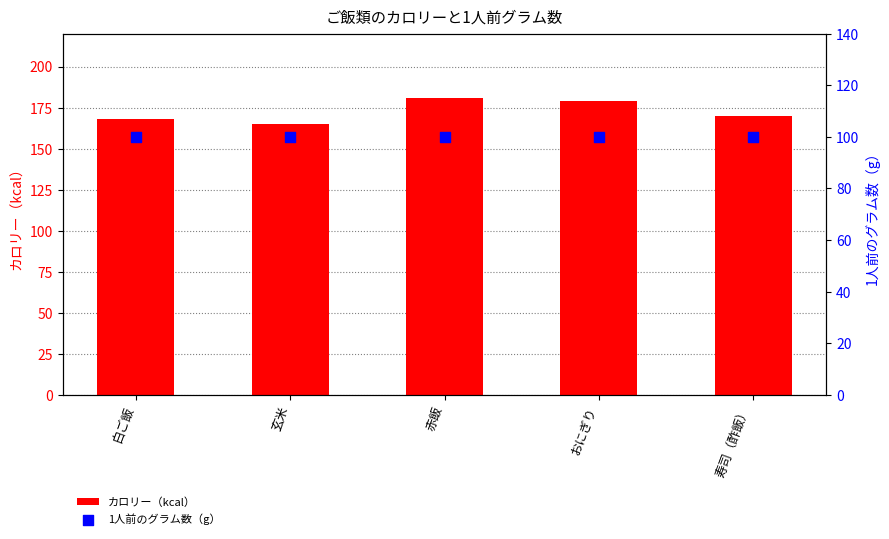

Which series contains the highest Y value?

カロリー（kcal）